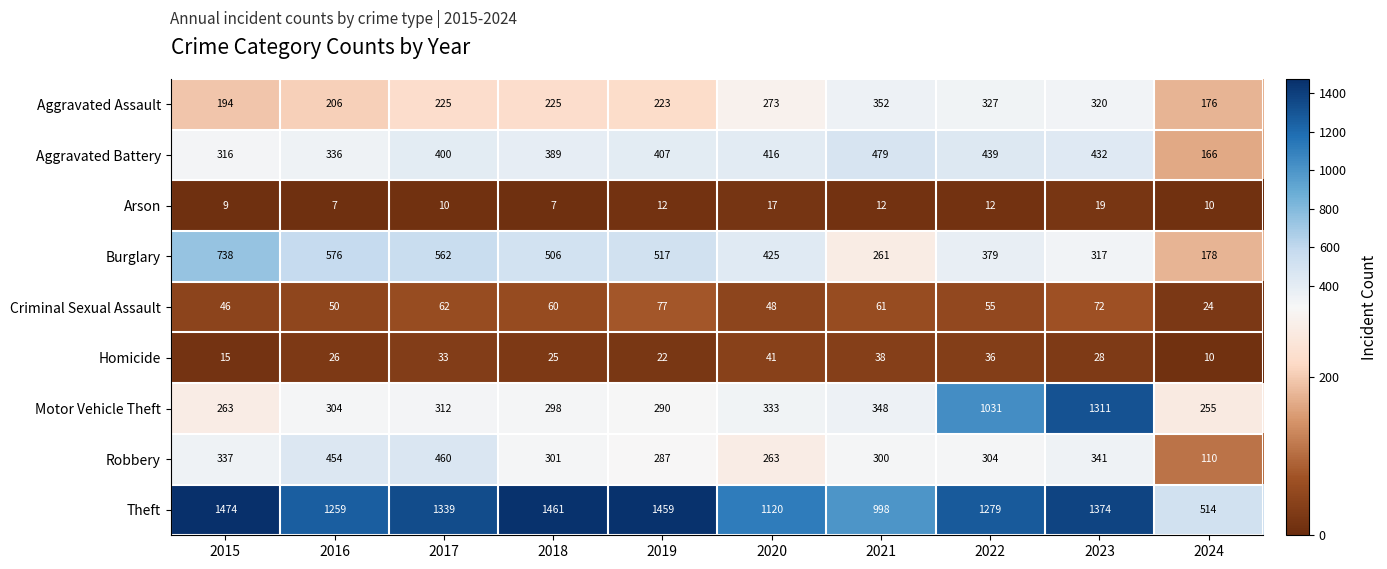

At which label does Aggravated Battery reach its minimum?

2024